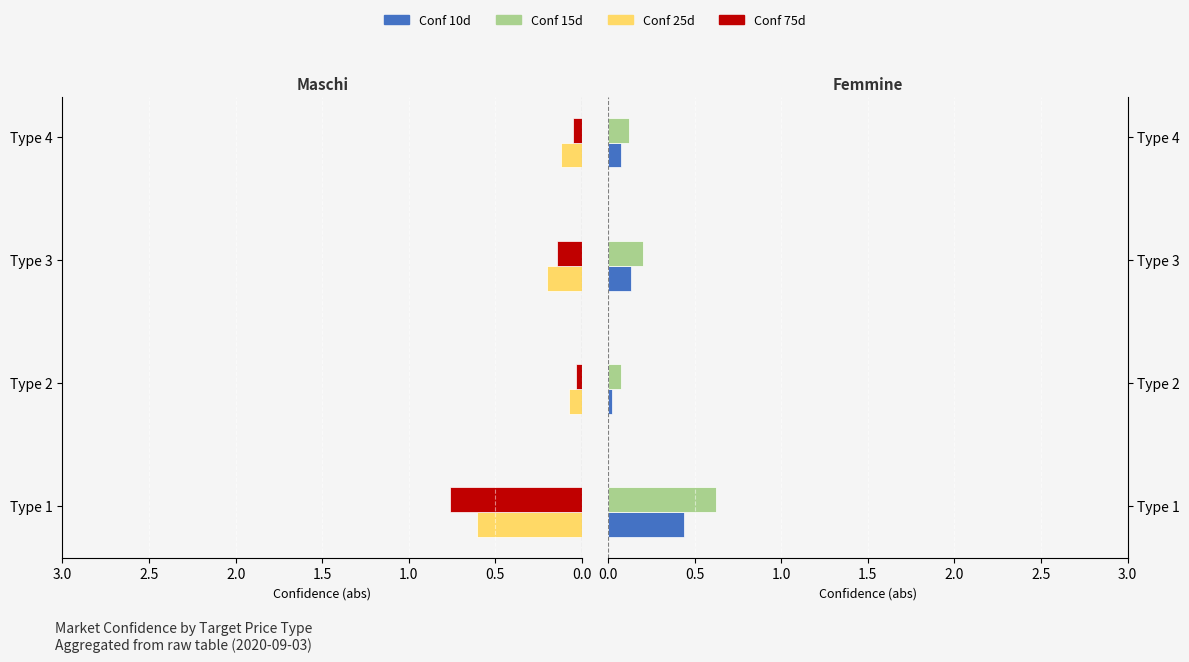

Rank the series by their maximum value, from lowest to highest.

Conf 10d, Conf 25d, Conf 15d, Conf 75d